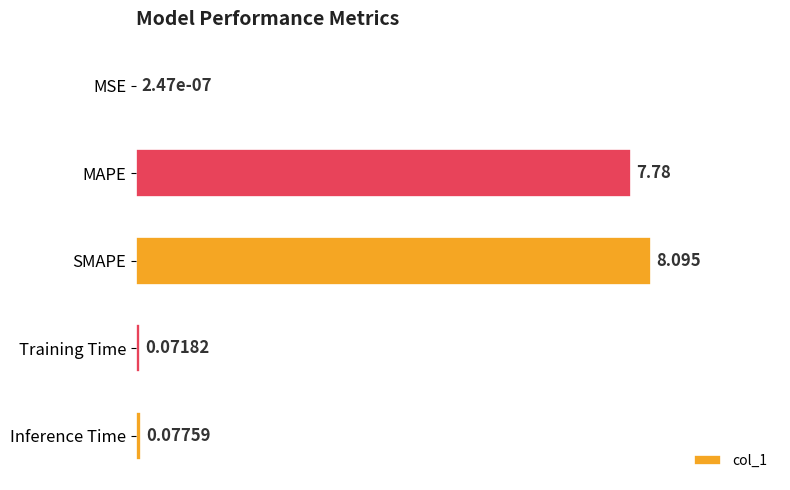

At which label is the value closest to 4?

MAPE